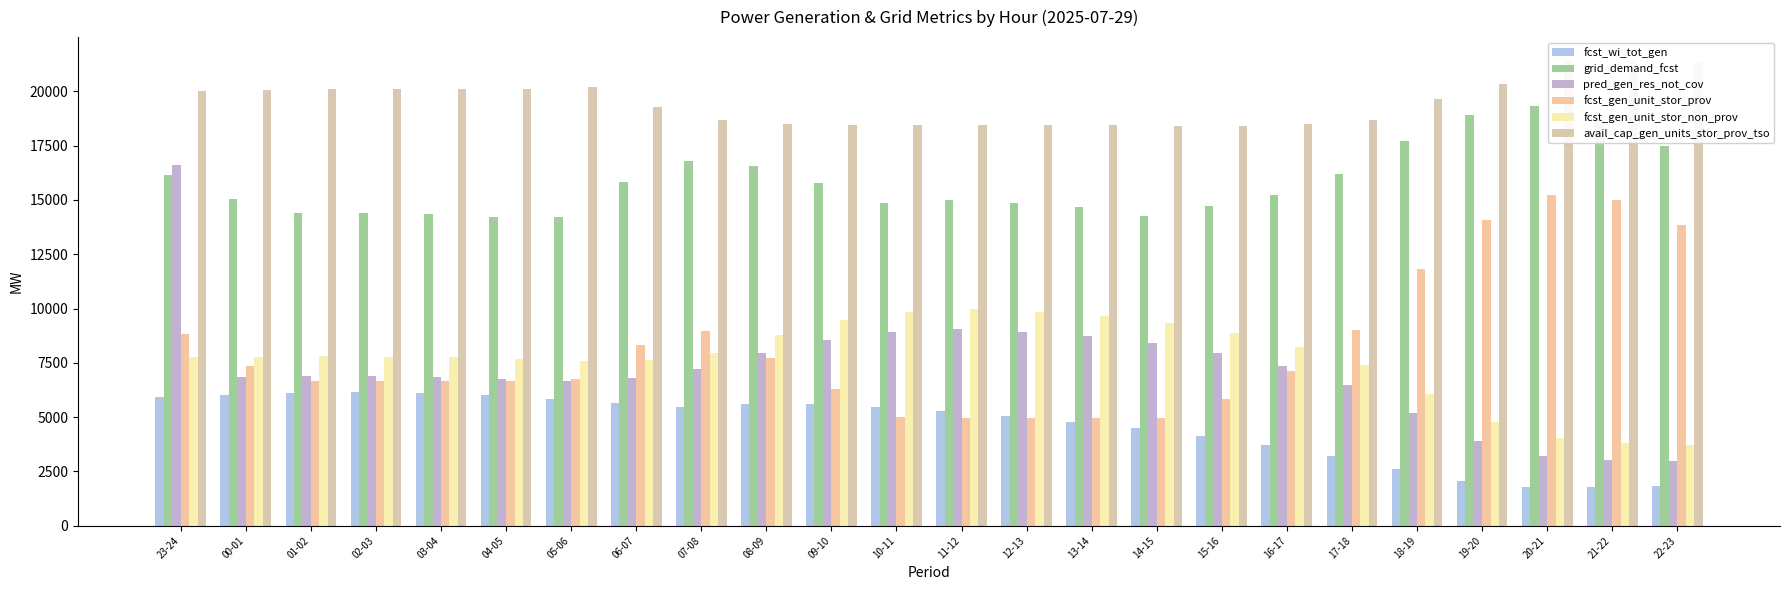

What are all the series names shown in the legend?

fcst_wi_tot_gen, grid_demand_fcst, pred_gen_res_not_cov, fcst_gen_unit_stor_prov, fcst_gen_unit_stor_non_prov, avail_cap_gen_units_stor_prov_tso